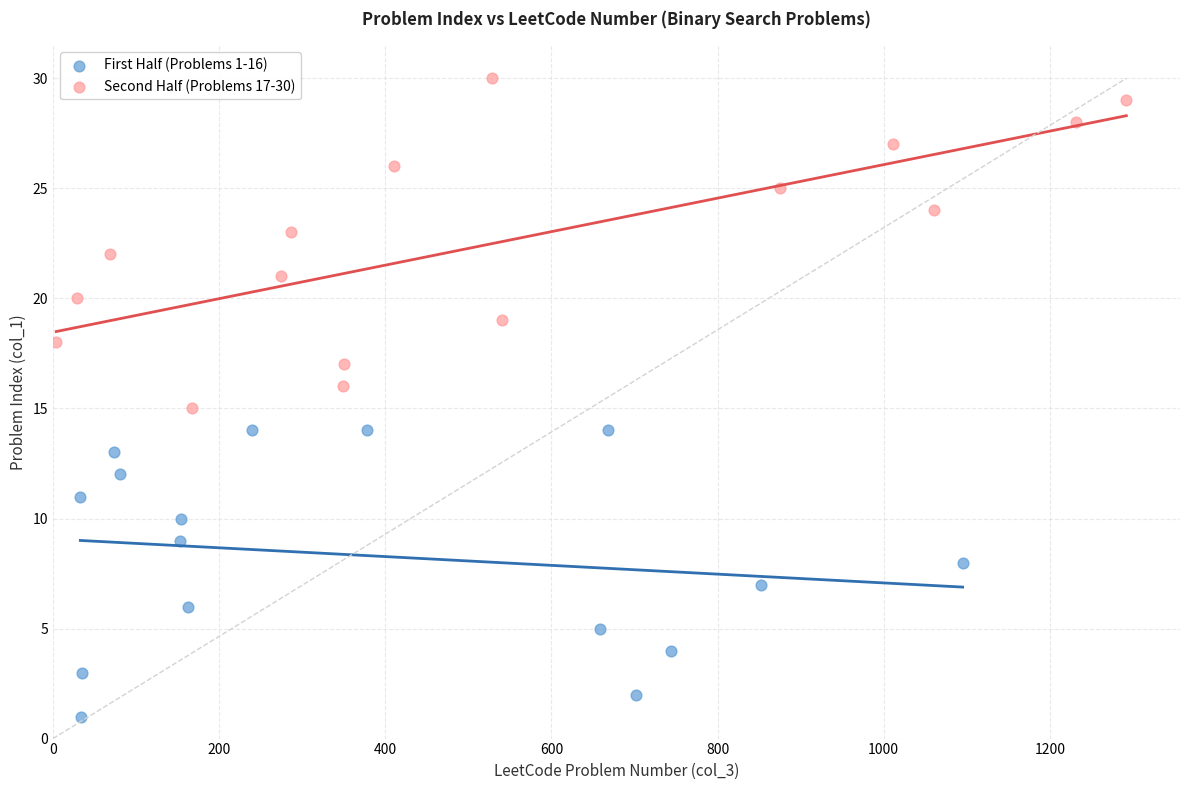

What are all the series names shown in the legend?

First Half (Problems 1-16), Second Half (Problems 17-30)